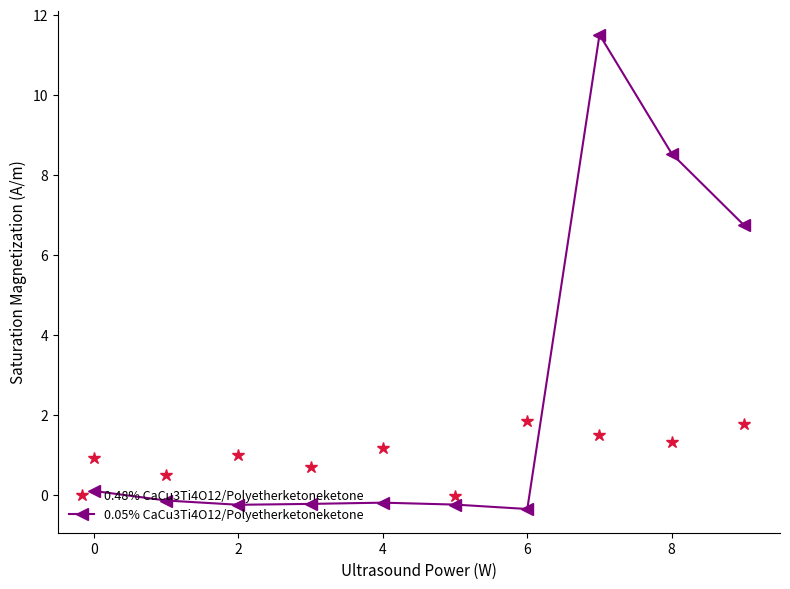

What is the value of the 0.48% CaCu3Ti4O12/Polyetherketoneketone point at the 7th from the left?

1.9